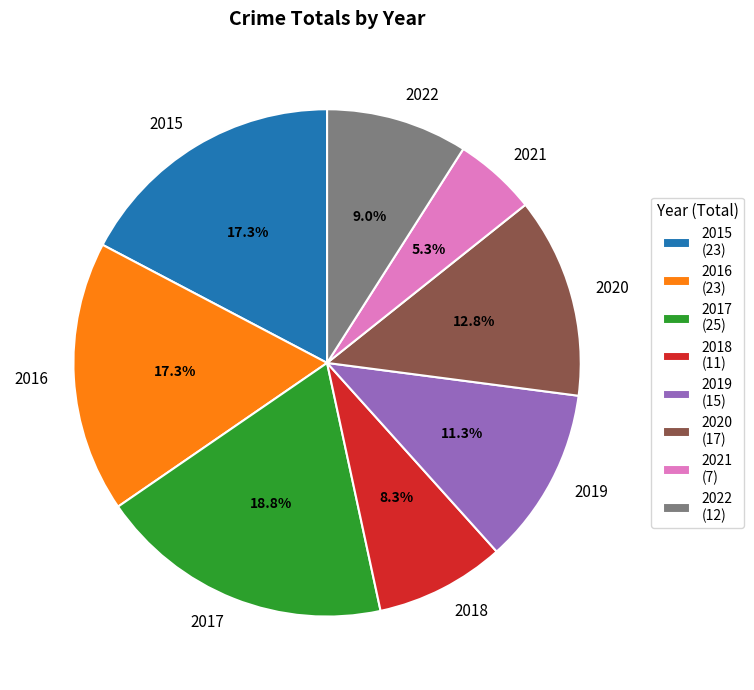

The 2019 slice represents 5% of the pie. True or false?

False